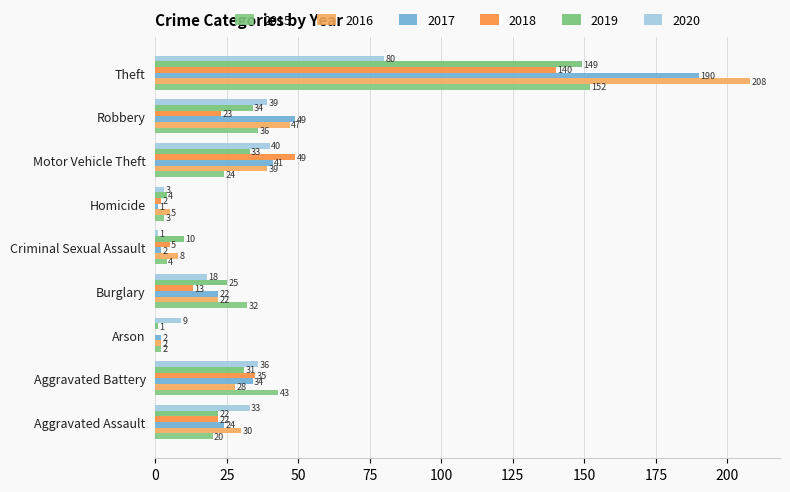

At which category does the chart reach its peak across all series?

Theft